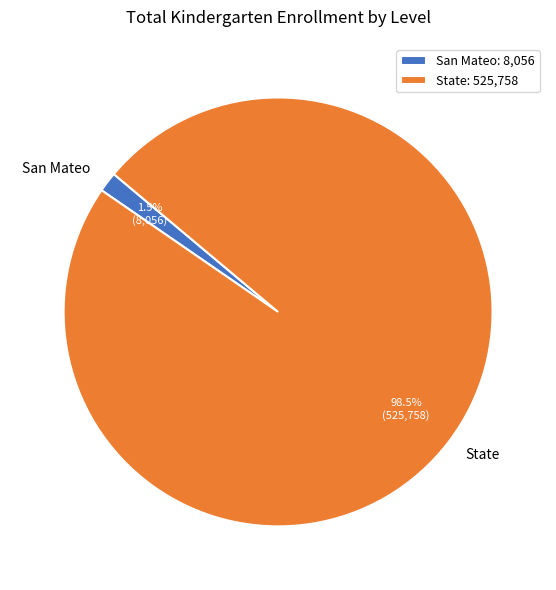

Which category has the smallest portion of the pie?

San Mateo